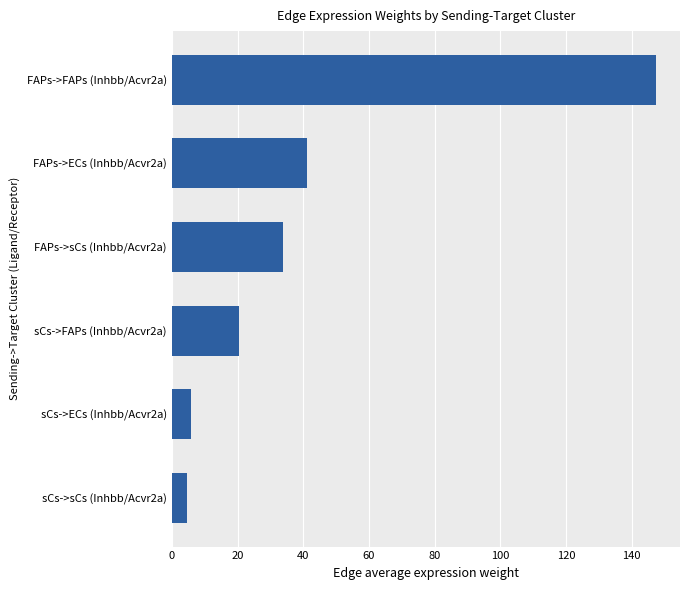

Reading bottom to top, what are all the values shown in this chart?

4.7	5.7	20.4	33.9	41.0	147.4